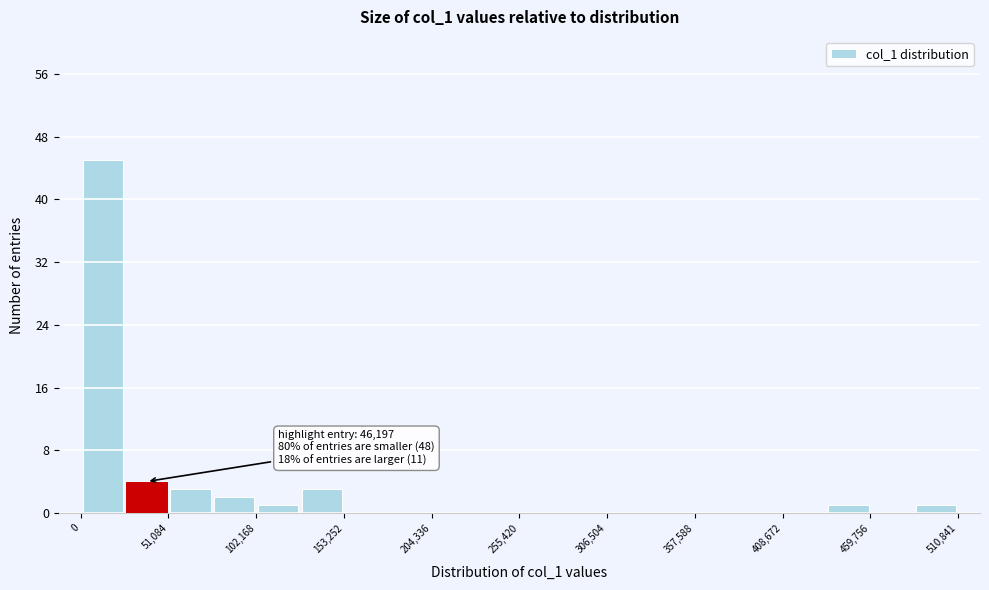

Around what value on the x-axis is the tallest bar? Give the approximate position of its centre, as read against the axis.

10000